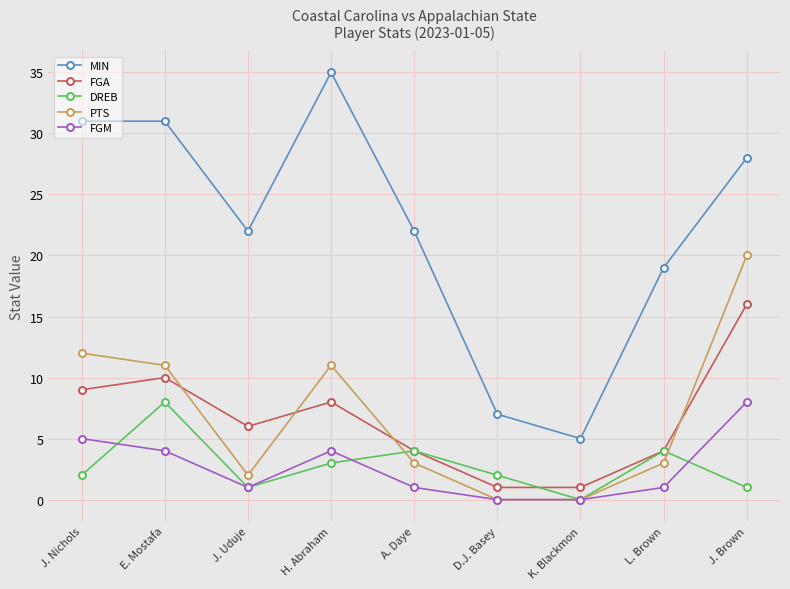

In DREB, how many points are higher than both neighbors (excluding endpoints)?

3